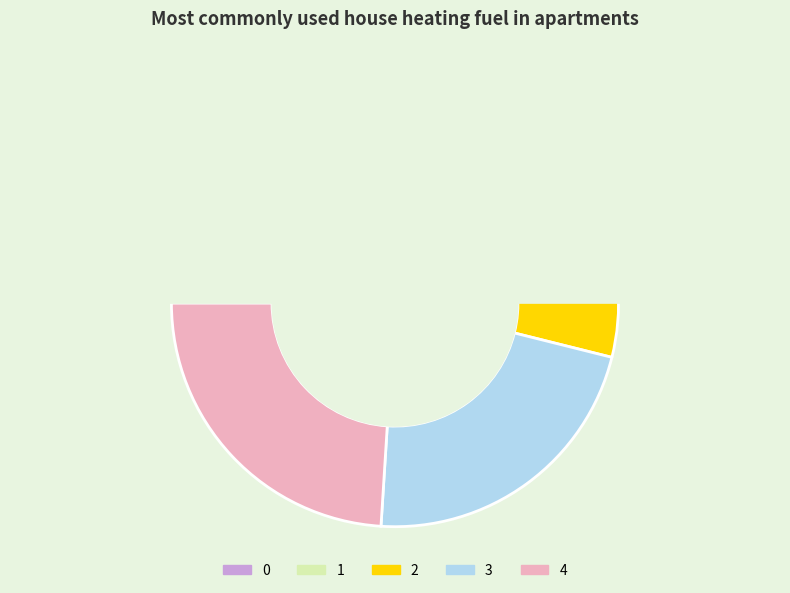

Count the number of slices in the pie.

5